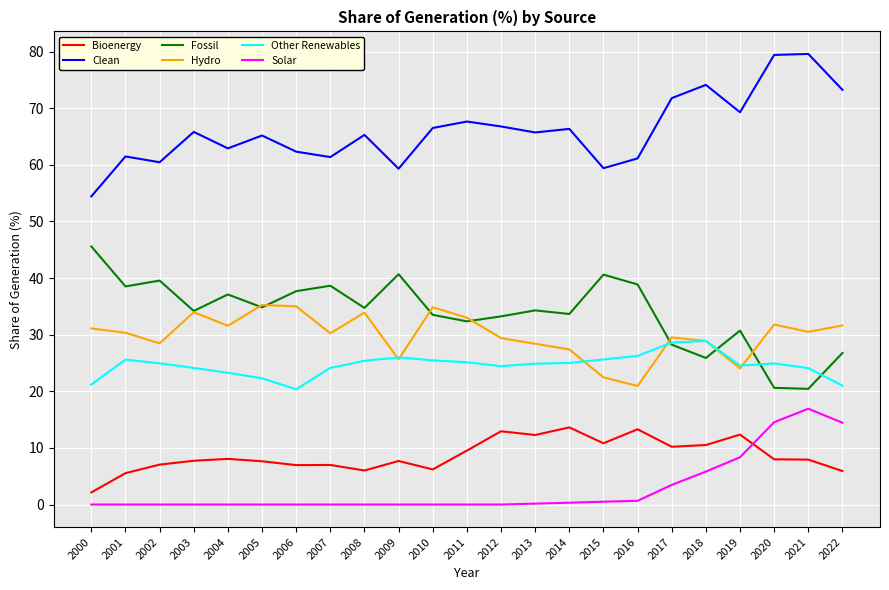

List the series in order of their peak value, lowest first.

Bioenergy, Solar, Other Renewables, Hydro, Fossil, Clean